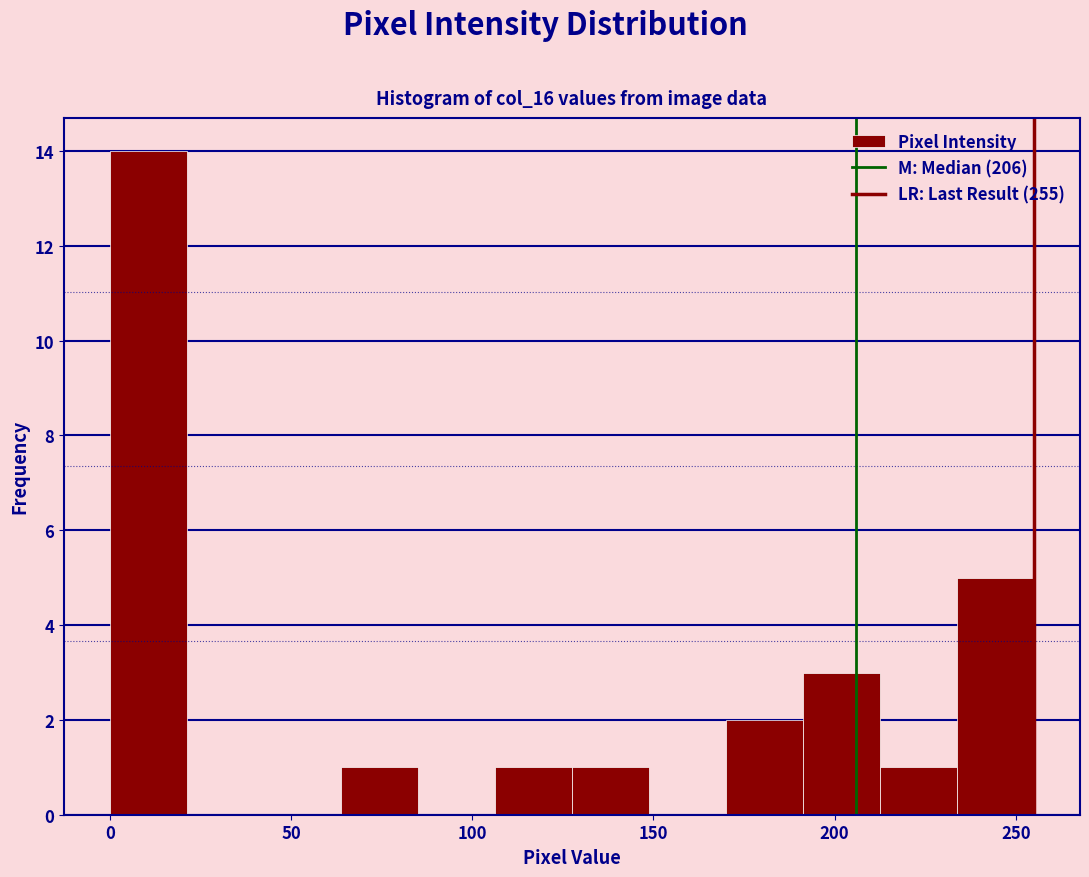

Which range on the x-axis has the tallest bar?

0 to 20